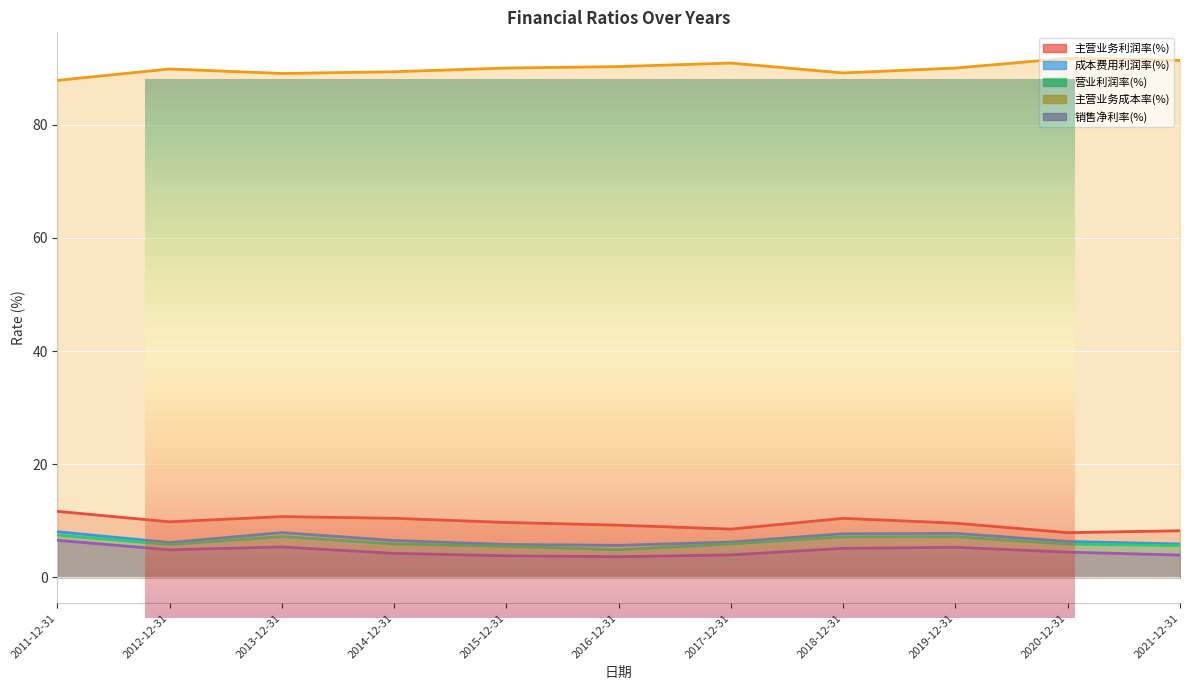

What is the approximate value of 销售净利率(%) at 2020-12-31?

4.4